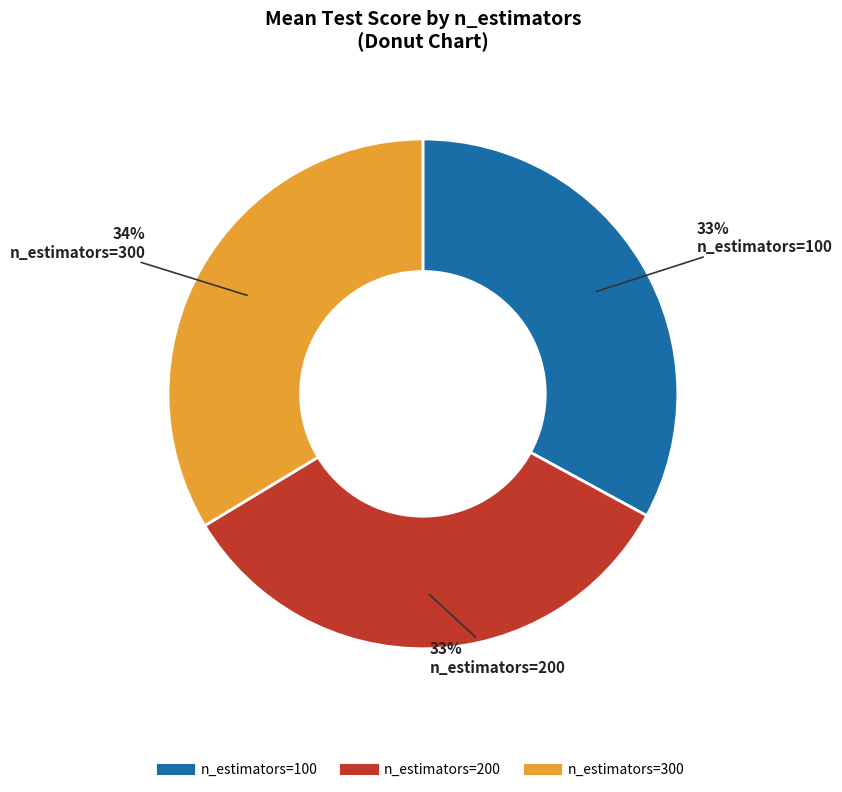

To the nearest percent, what is the average slice percentage?

33%